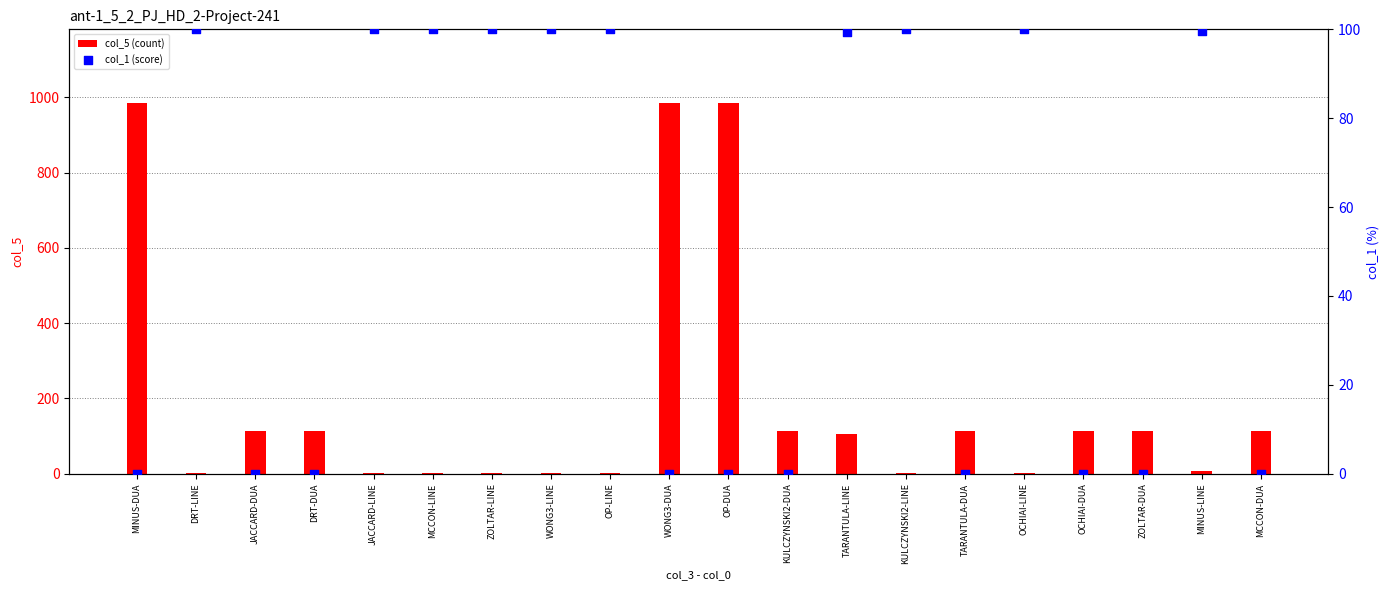

At which category is the sum across all series the highest?

MINUS-DUA